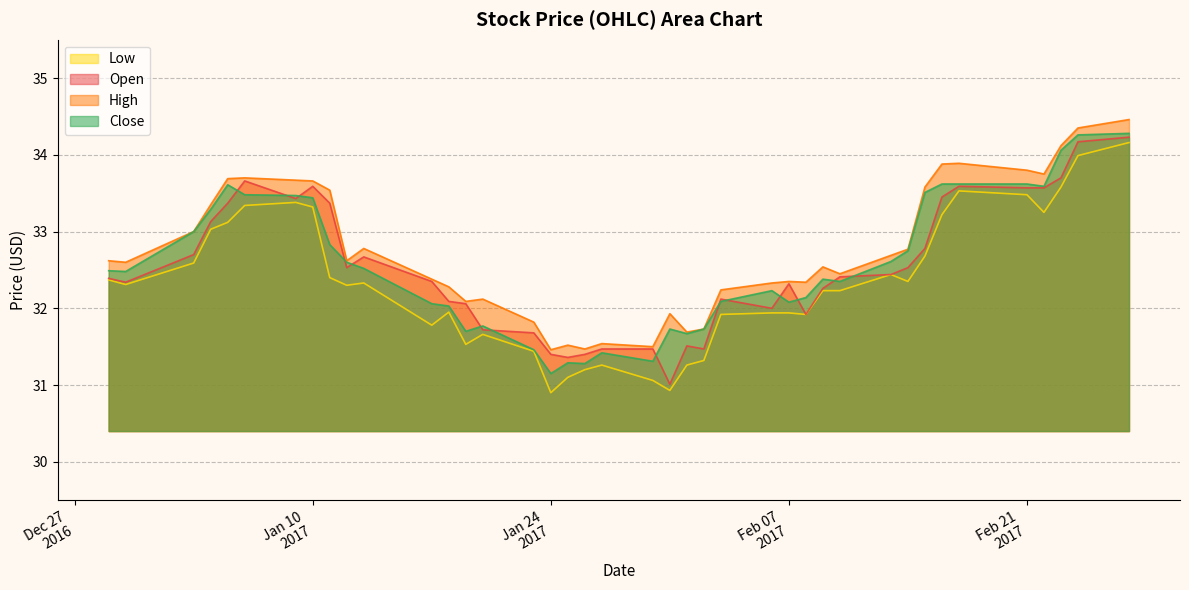

What is the maximum value shown in the chart?

34.5